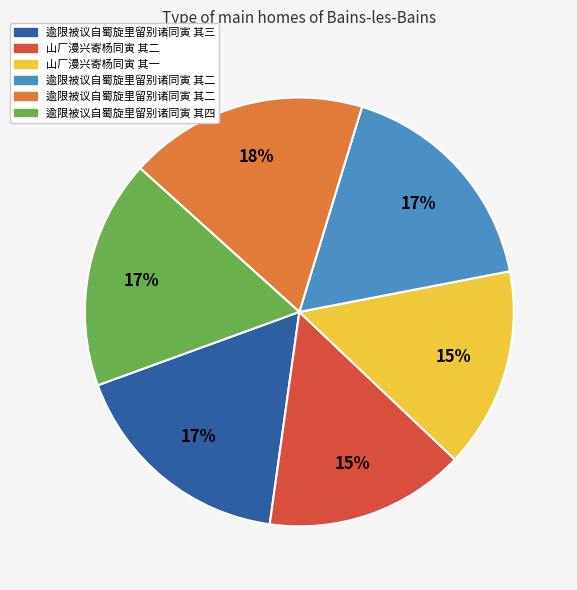

Count the number of slices in the pie.

6